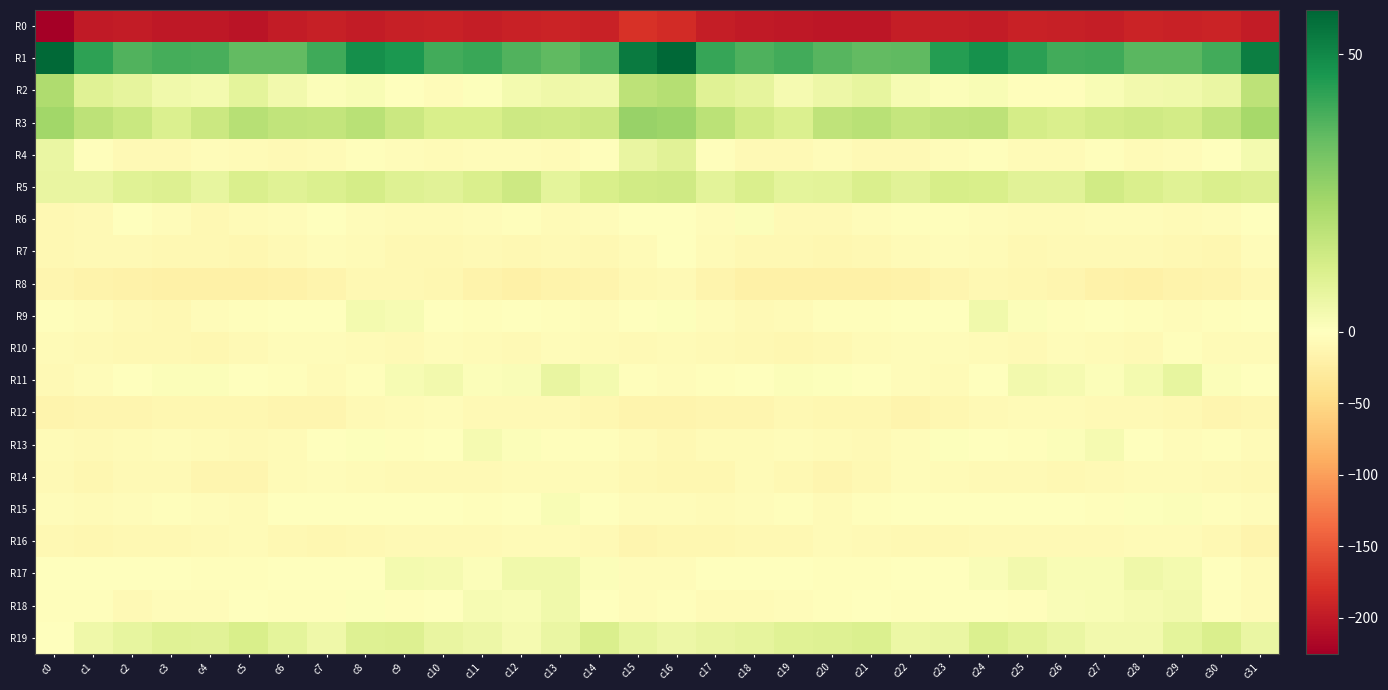

Which series has the largest total across all categories?

R1